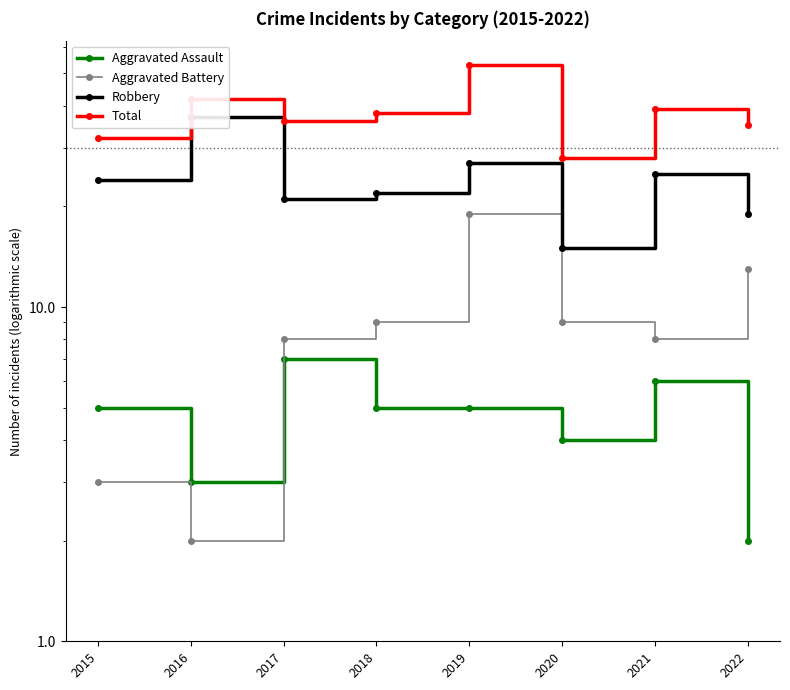

What is the greatest value displayed?

53